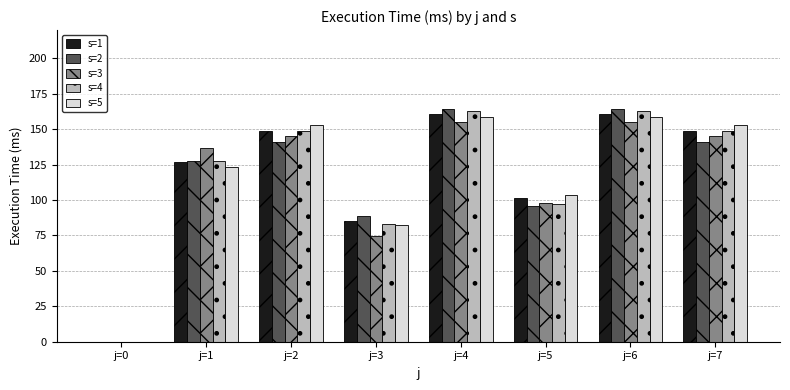

Is the value of s=1 at j=0 greater than the value of s=2 at j=3?

No